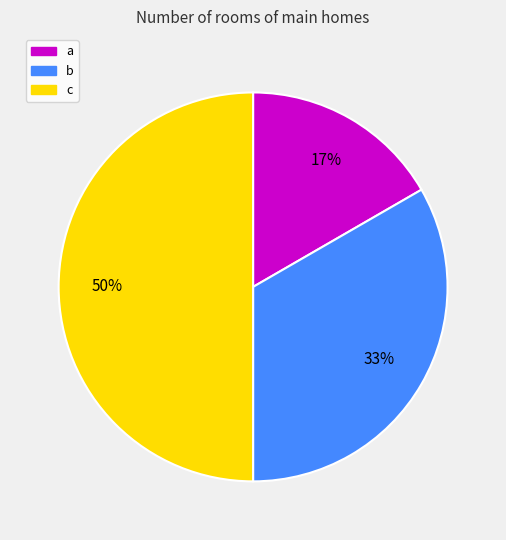

To the nearest percent, what percentage of the pie is c?

50%